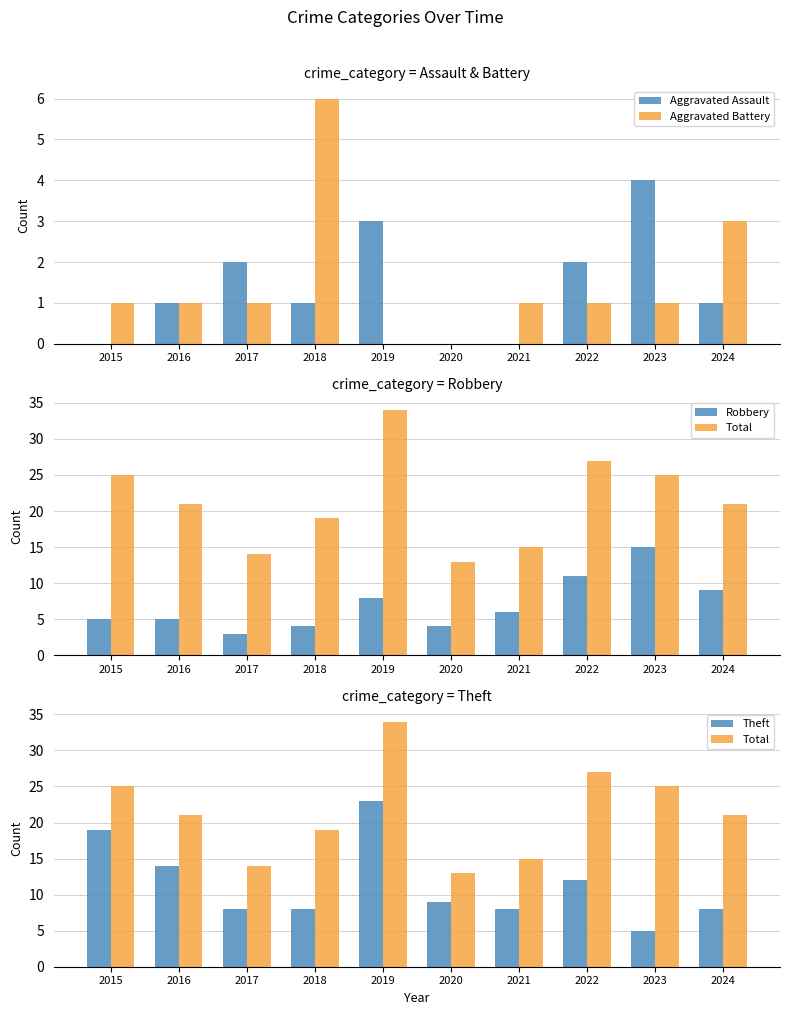

How many data points in Aggravated Assault are above 1?

4